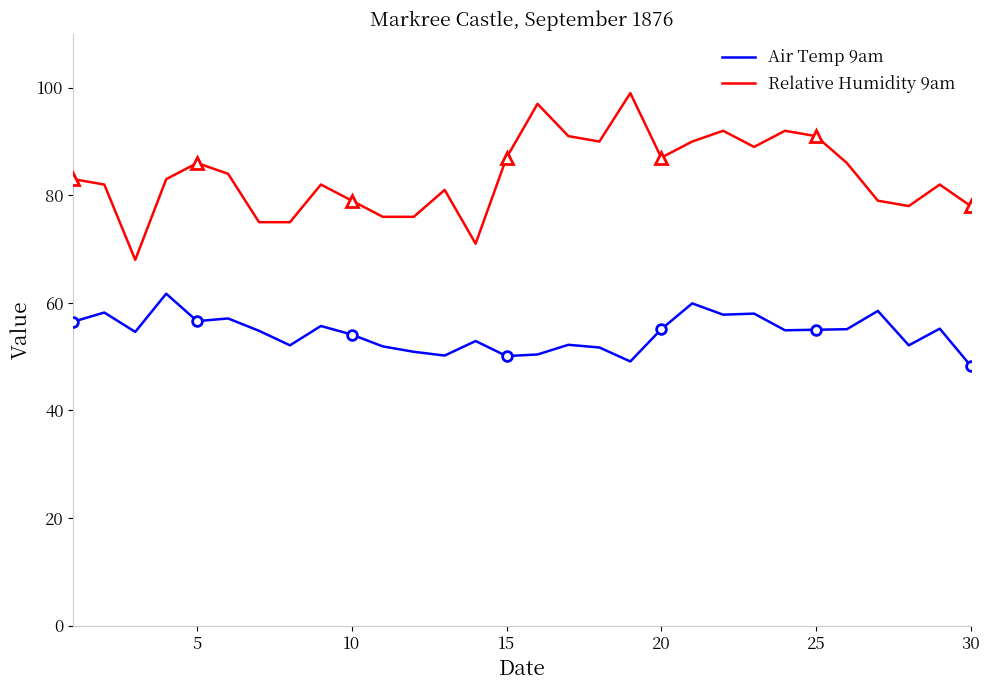

At 17, list the series in order from largest to smallest.

Relative Humidity 9am, Air Temp 9am